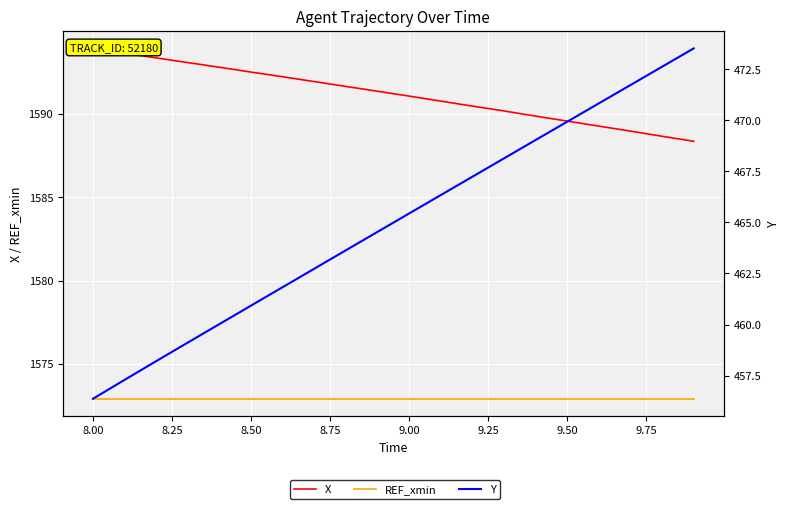

Is this an area chart (filled region under the line)?

No